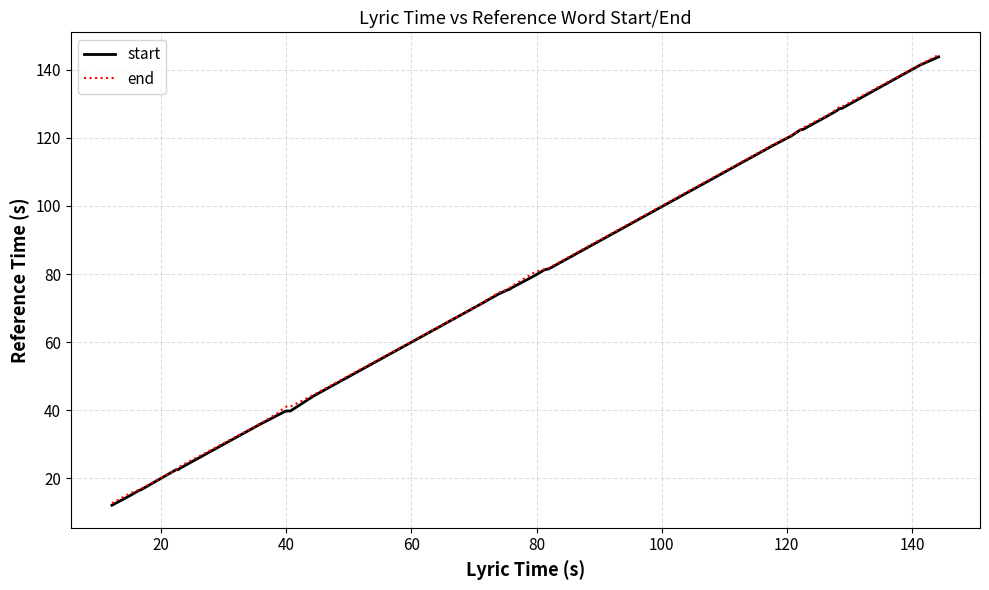

What is the minimum value shown in the chart?

12.1